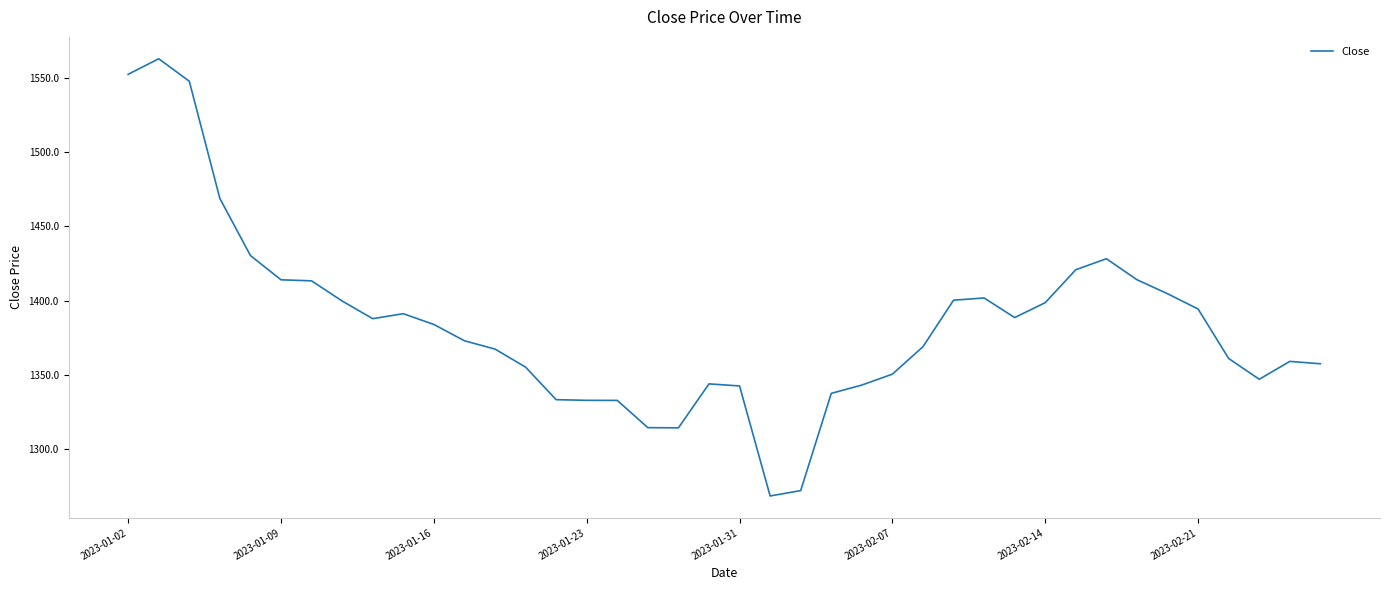

What is the maximum value shown in the chart?

1563.0